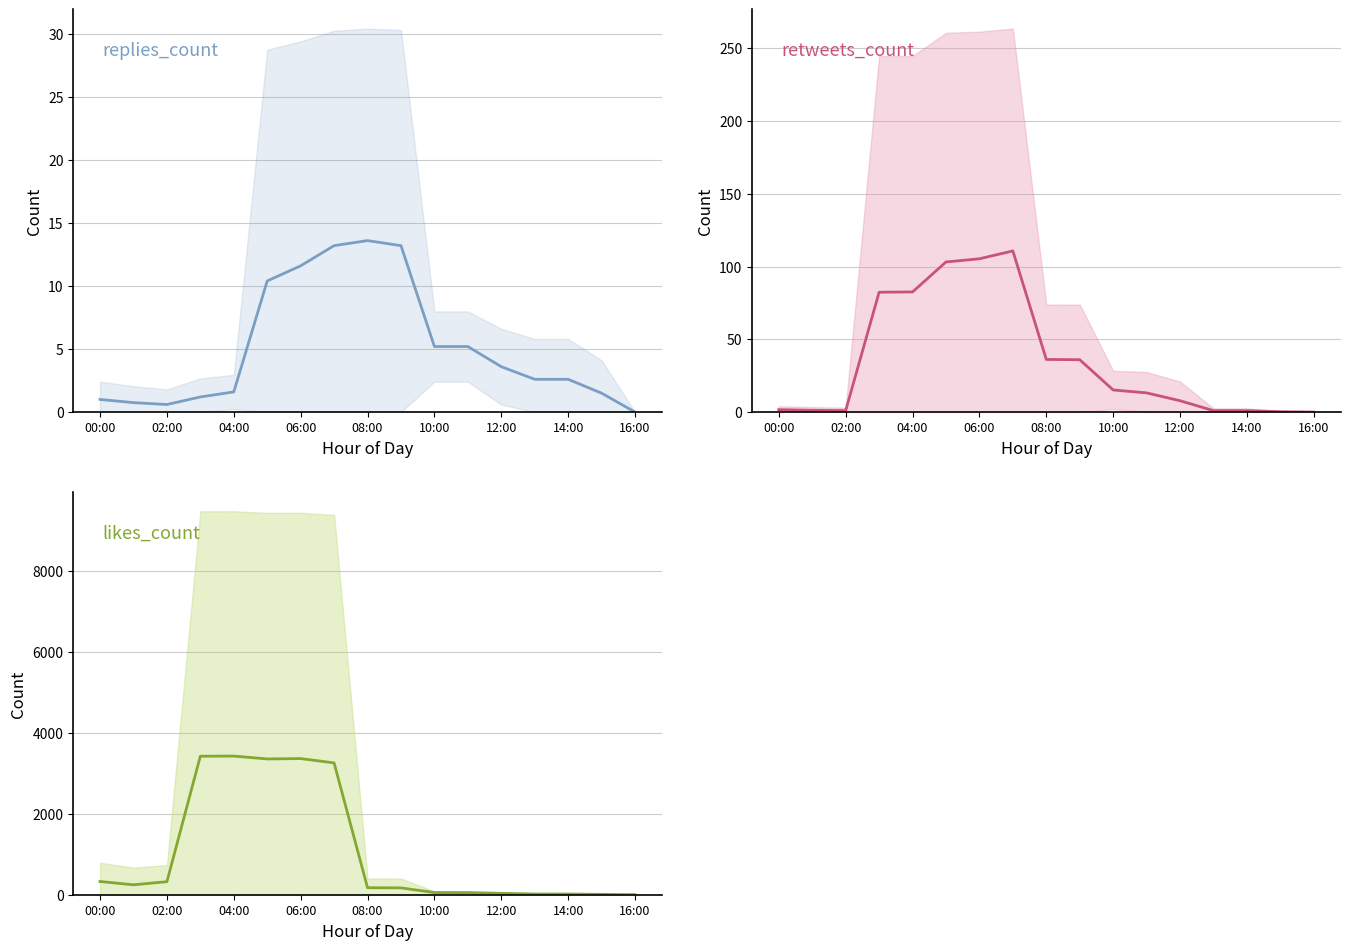

What is the label of the 15th point from the left?

14:00